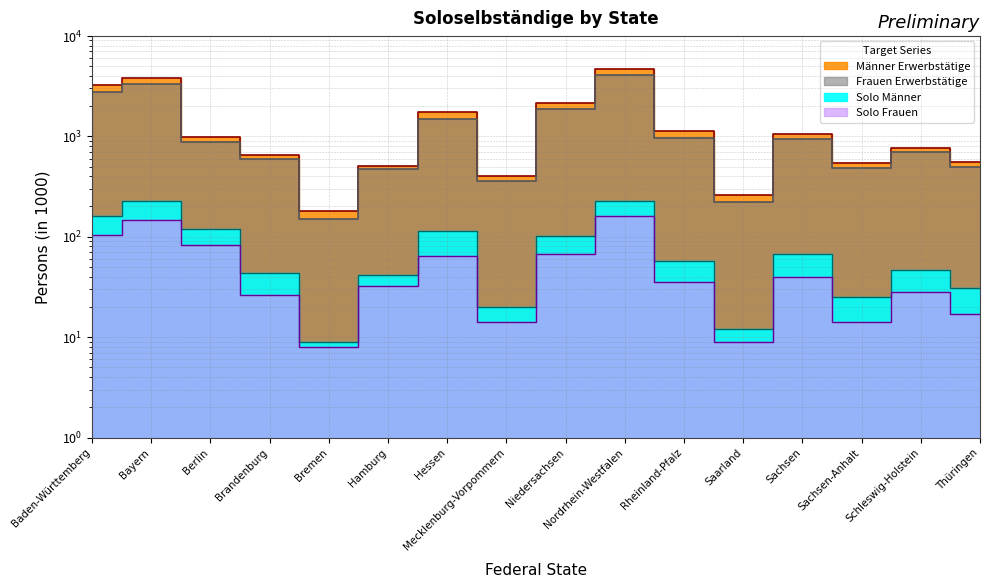

At which category does Männer Erwerbstätige reach its first local peak?

Bayern